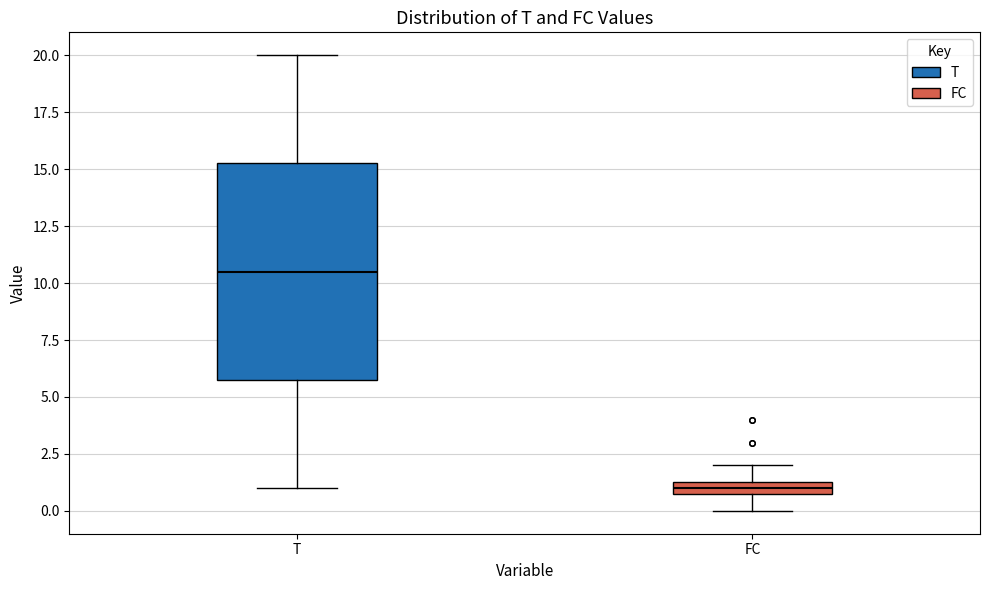

Which box is the tallest, from its lower edge to its upper edge?

T